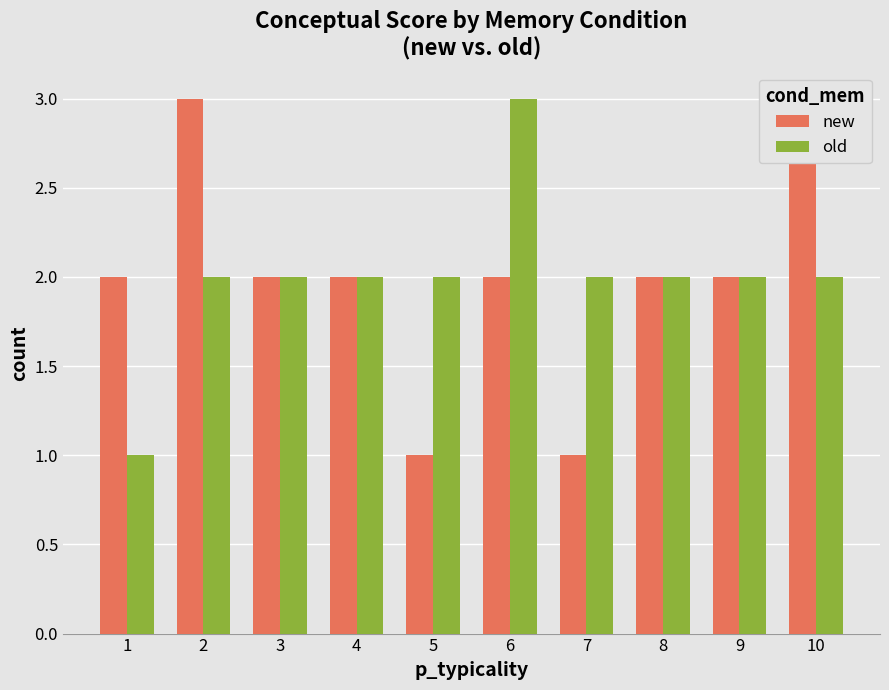

Which series has the largest total across all categories?

new